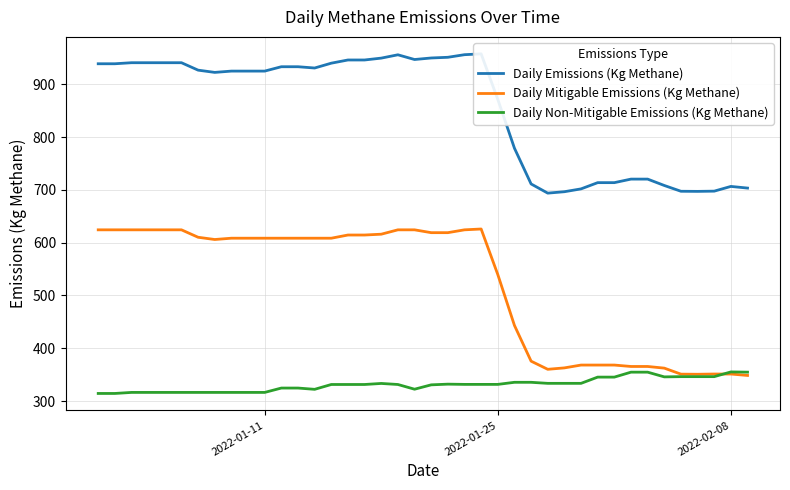

How many data points does each series have?

40